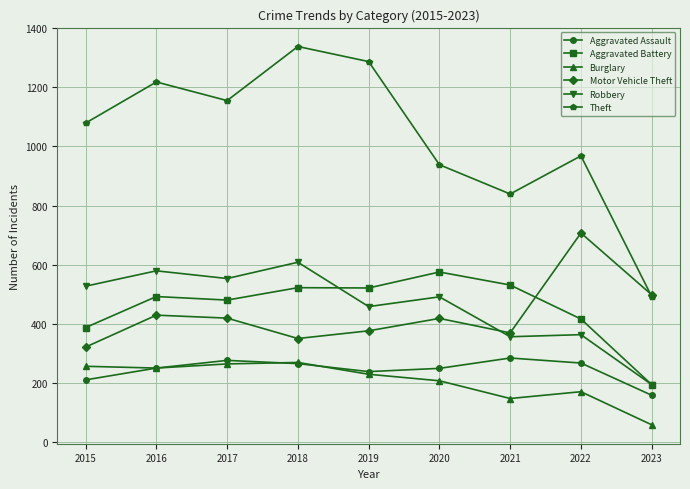

The value of Robbery at 2020 is 491. True or false?

True